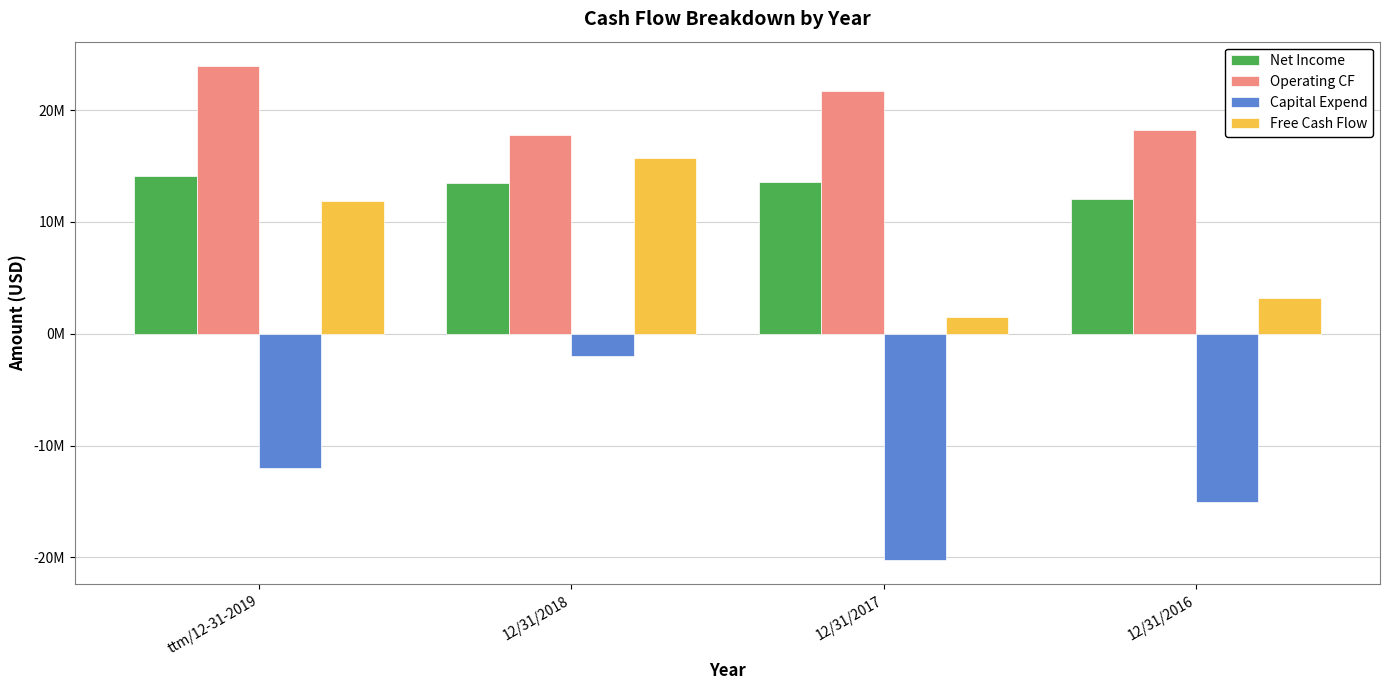

Does the chart contain any negative values?

Yes